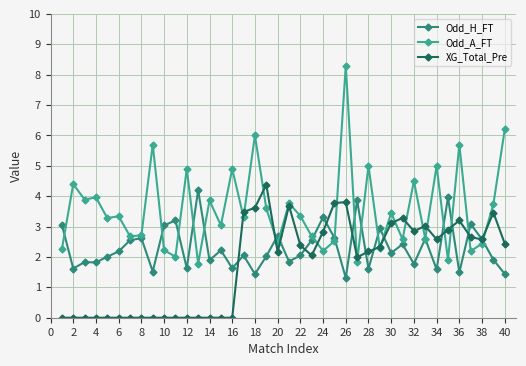

Does the chart have visible grid lines?

Yes